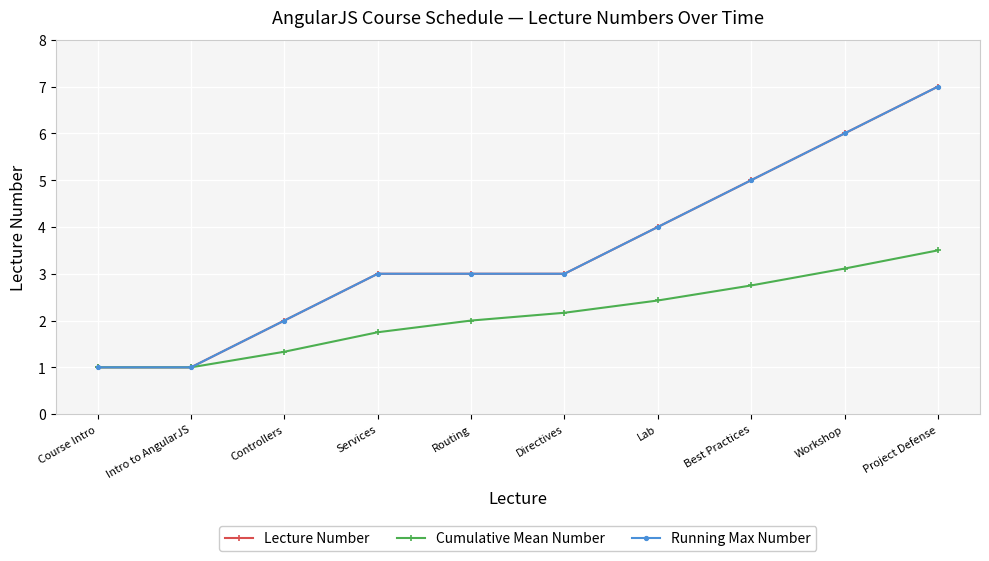

What is the difference between the maximum and minimum values in the Running Max Number series?

6.0